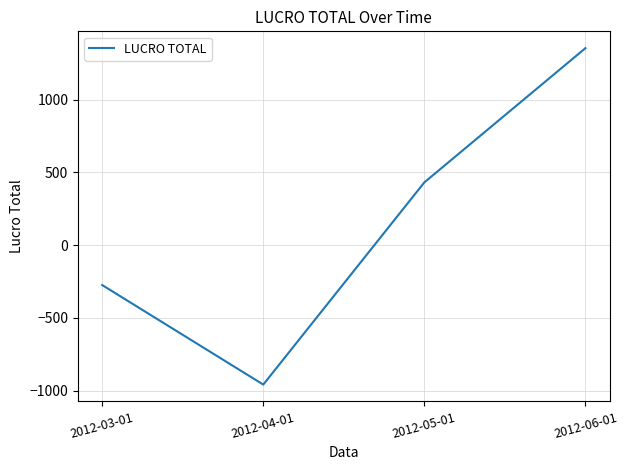

At which category does the chart reach its peak across all series?

2012-06-01